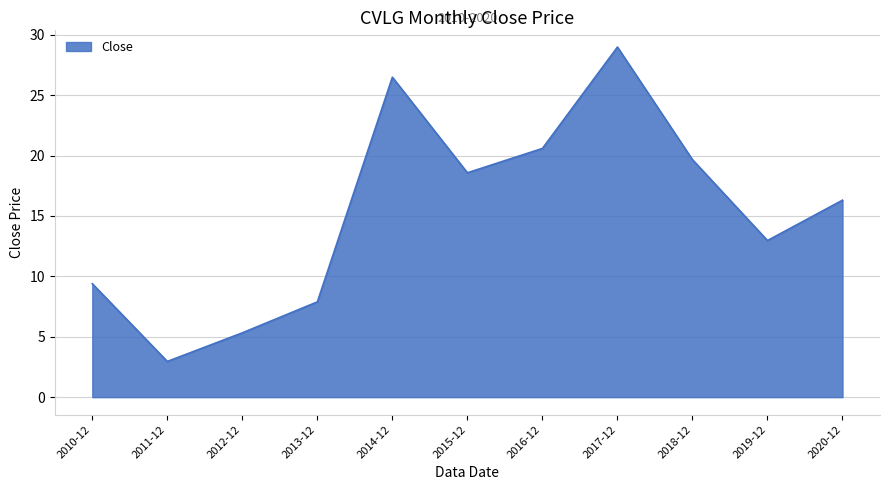

Rank the categories by value from lowest to highest.

2011-12, 2012-12, 2013-12, 2010-12, 2019-12, 2020-12, 2015-12, 2018-12, 2016-12, 2014-12, 2017-12